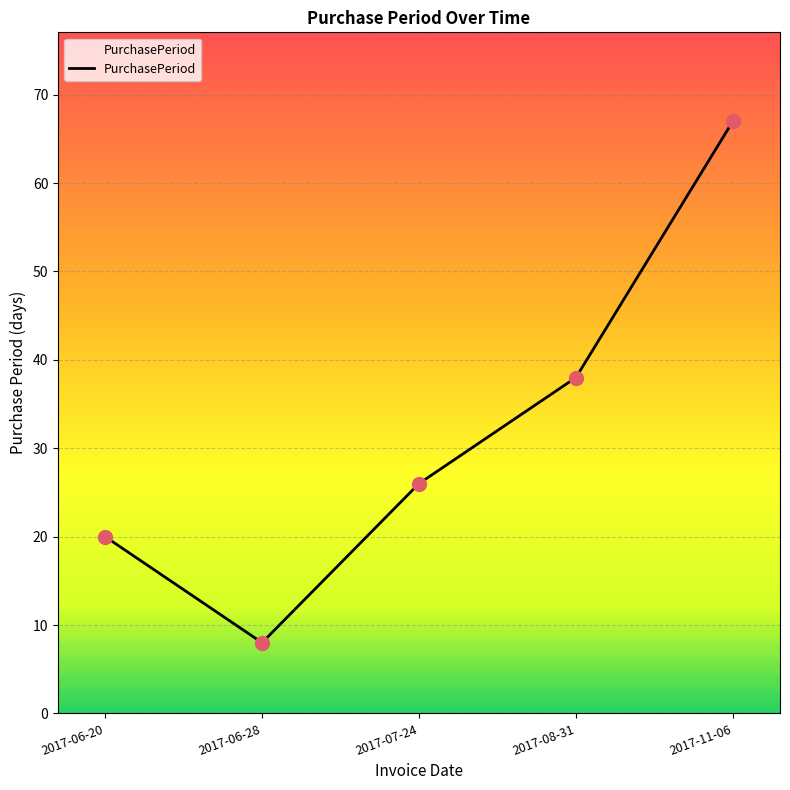

What is the ratio of the value at 2017-08-31 to the value at 2017-06-20?

1.9